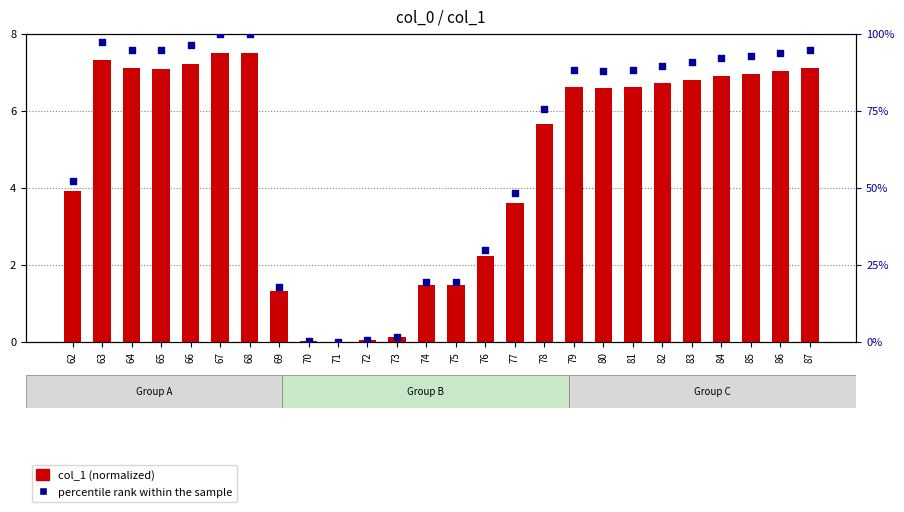

At how many categories does at least one series exceed 21?

19